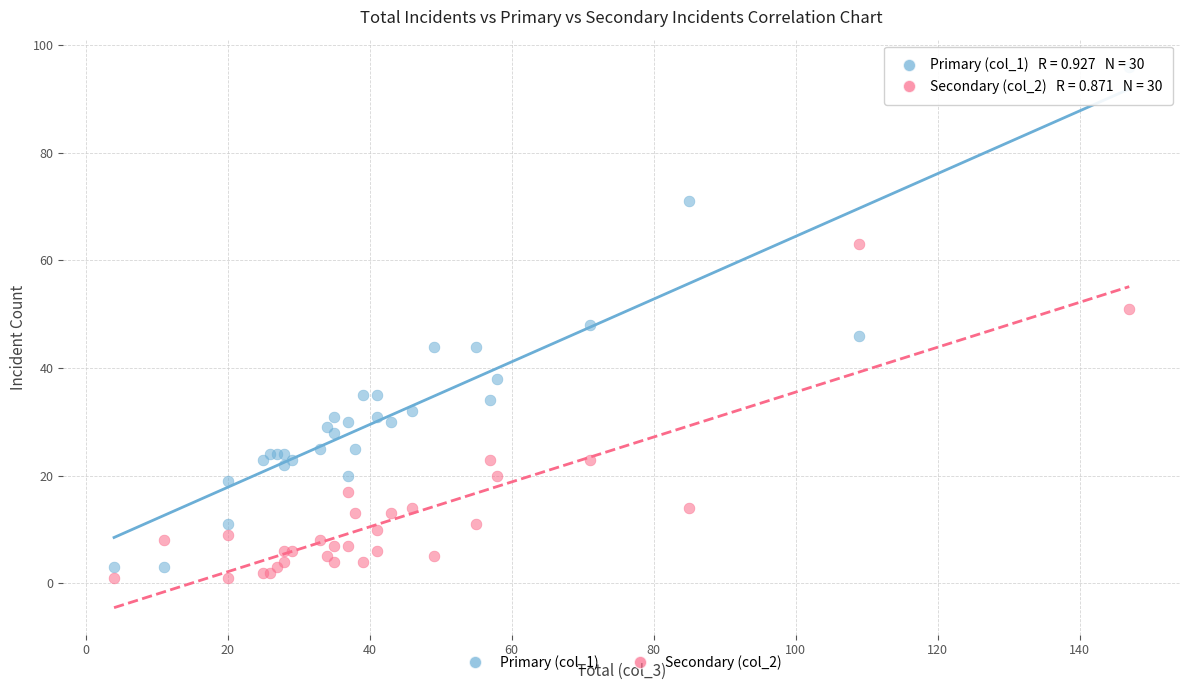

Which series reaches the maximum Y coordinate?

Primary (col_1)